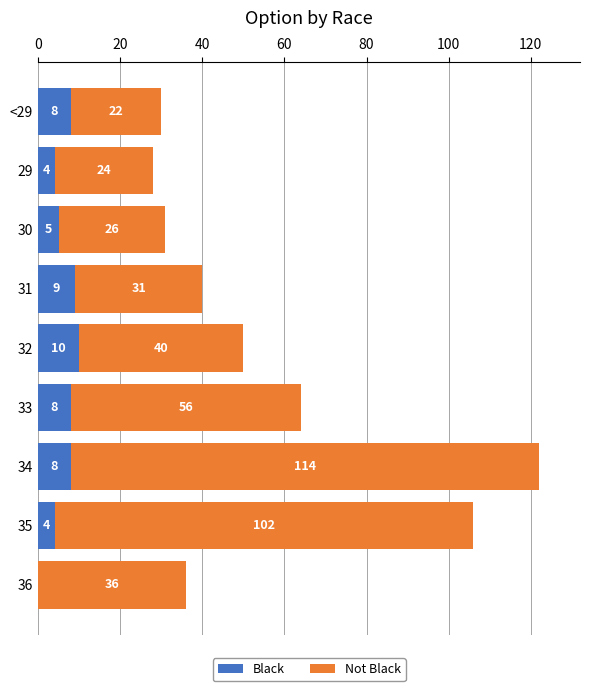

At which label does Black reach its peak?

32